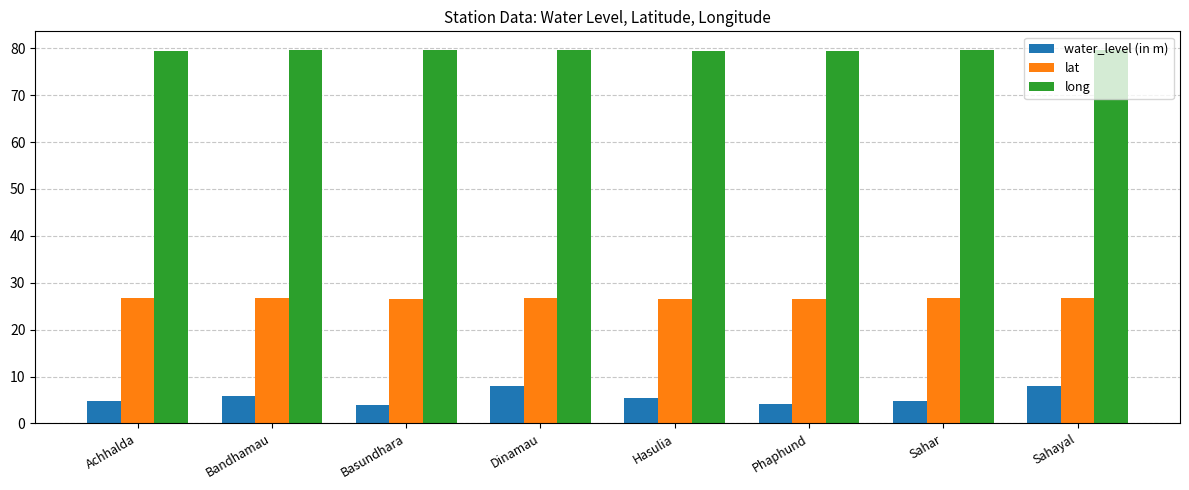

Count the number of categories in the chart.

8